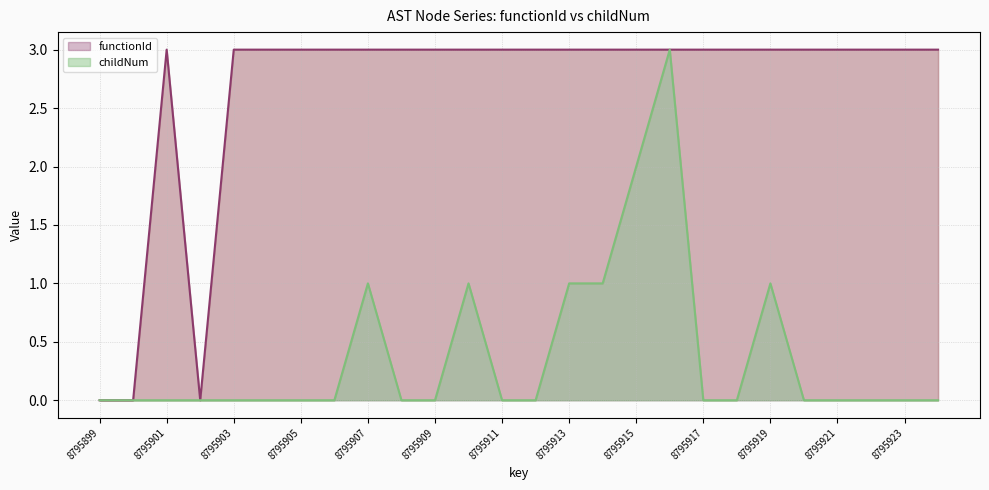

Which category has the highest value in the childNum series?

8795916